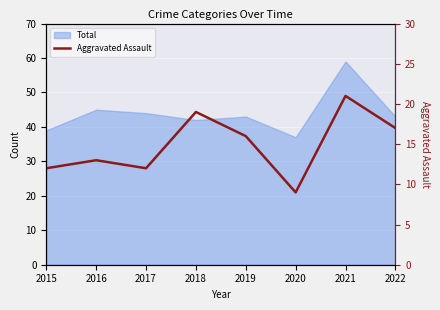

Is it true that the value at 2021 is 10?

False